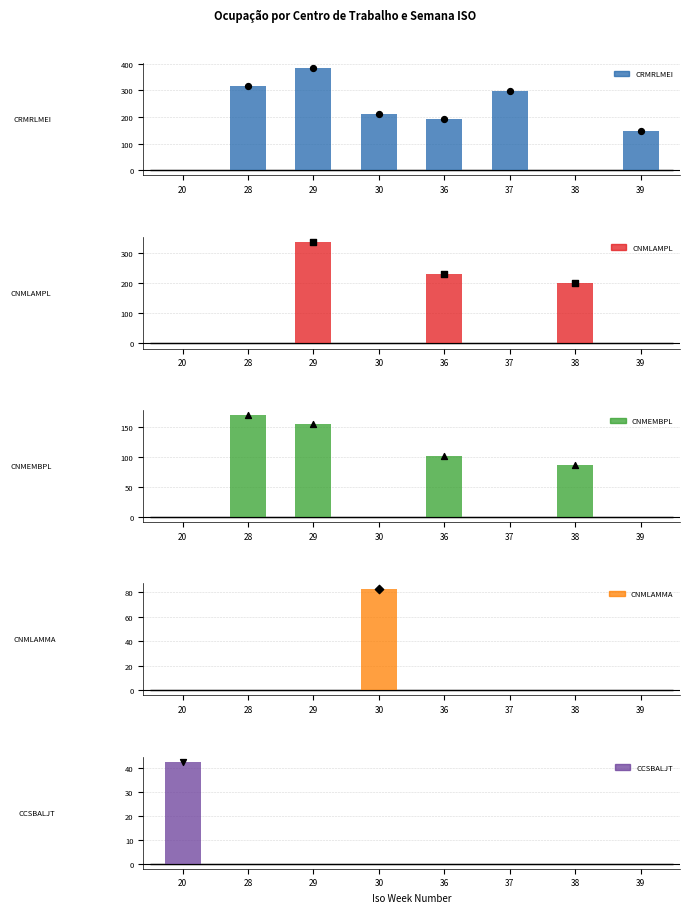

Which series reaches the maximum Y coordinate?

CRMRLMEI